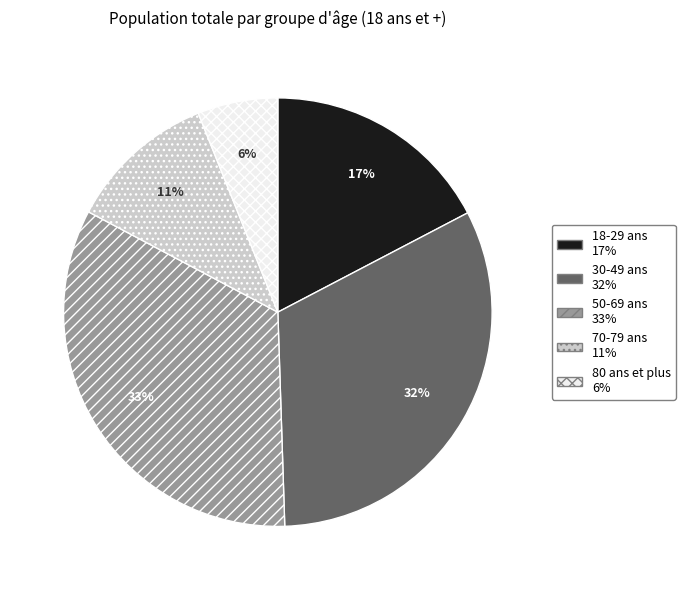

To the nearest percent, what is the average slice percentage?

20%